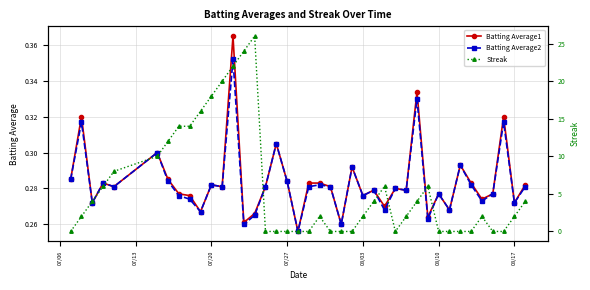

How many interior local peaks does the Batting Average2 series have?

14